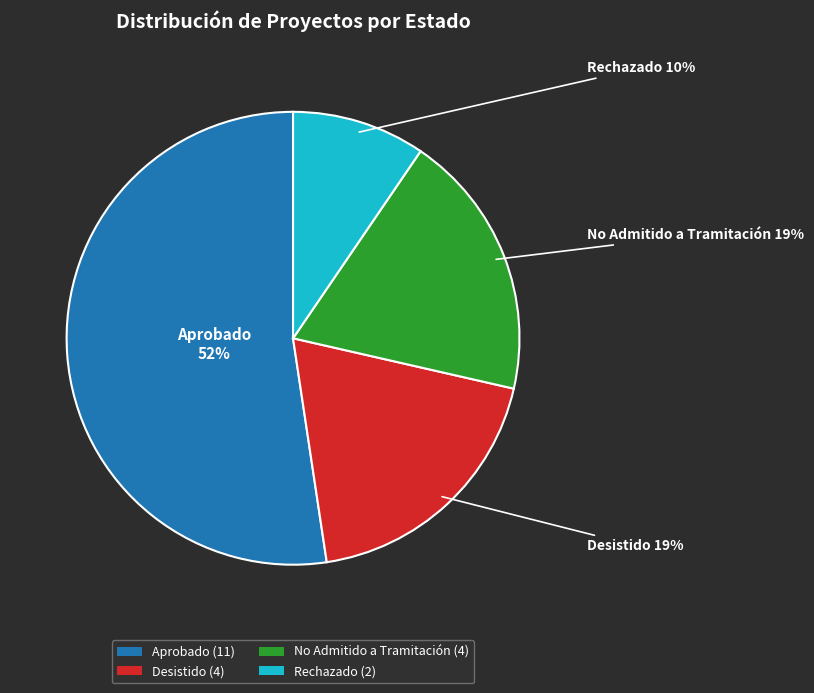

Do Rechazado (2) and Desistido (4) together represent more than half of the pie?

No